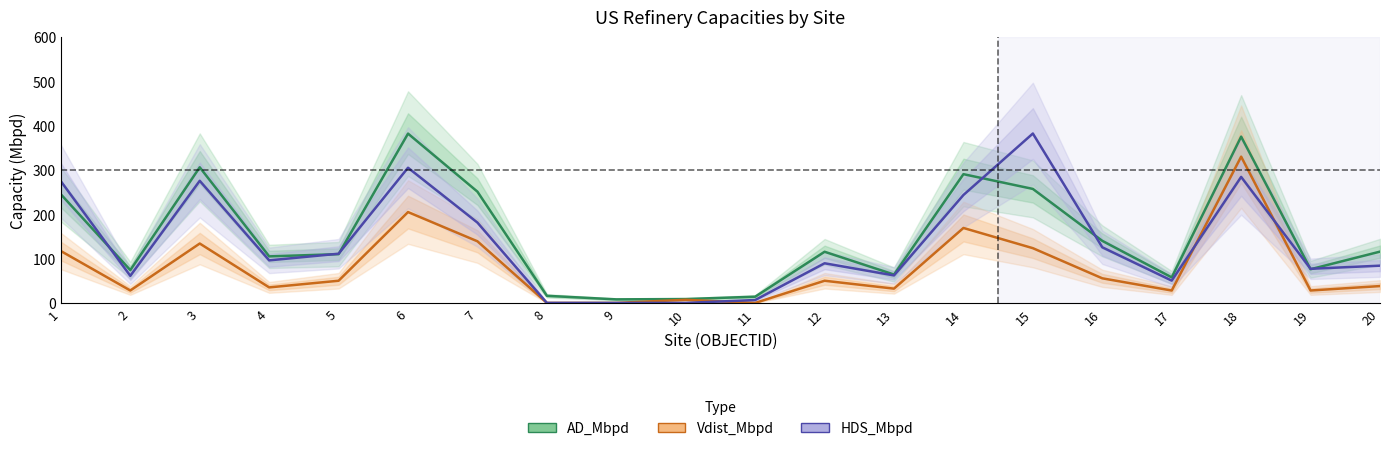

What is the total value across all series at 9?

8.0